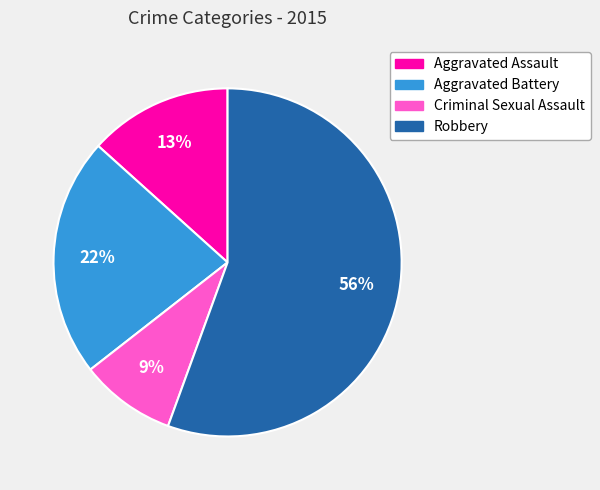

To the nearest percent, what percentage of the pie is Aggravated Battery?

22%